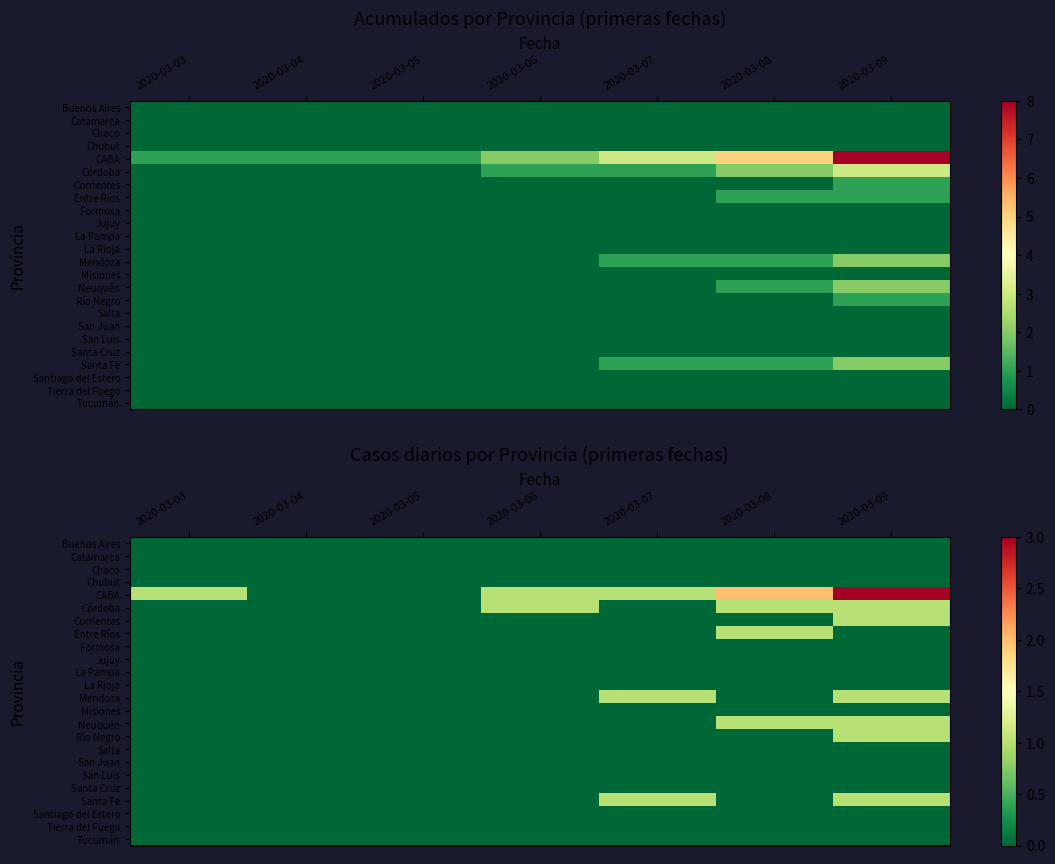

Rank the categories by Tucumán value from lowest to highest.

2020-03-03, 2020-03-04, 2020-03-05, 2020-03-06, 2020-03-07, 2020-03-08, 2020-03-09